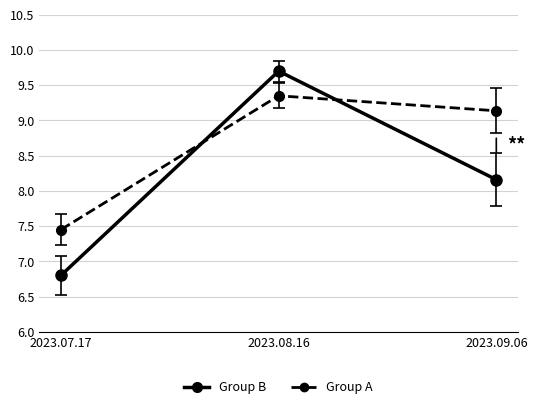

Which category has the highest value in the Group B series?

2023.08.16